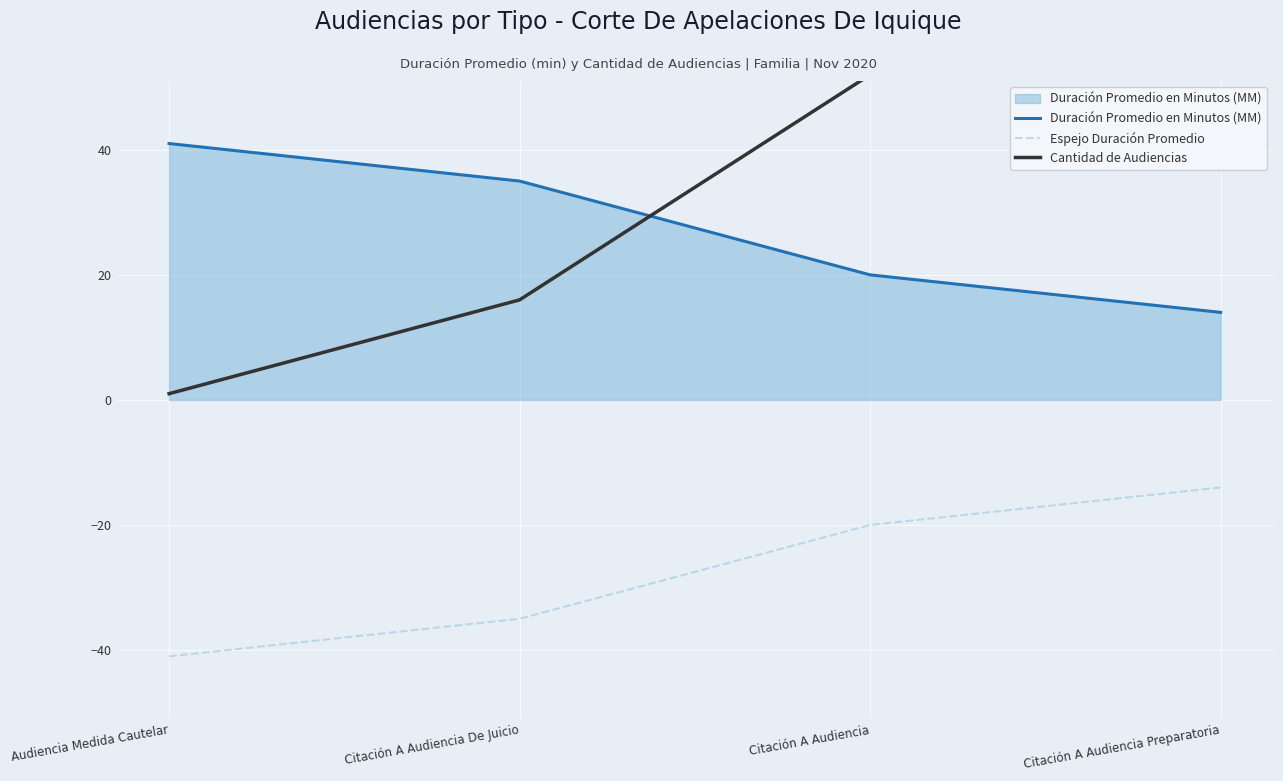

Which label corresponds to the smallest value in the chart?

Audiencia Medida Cautelar